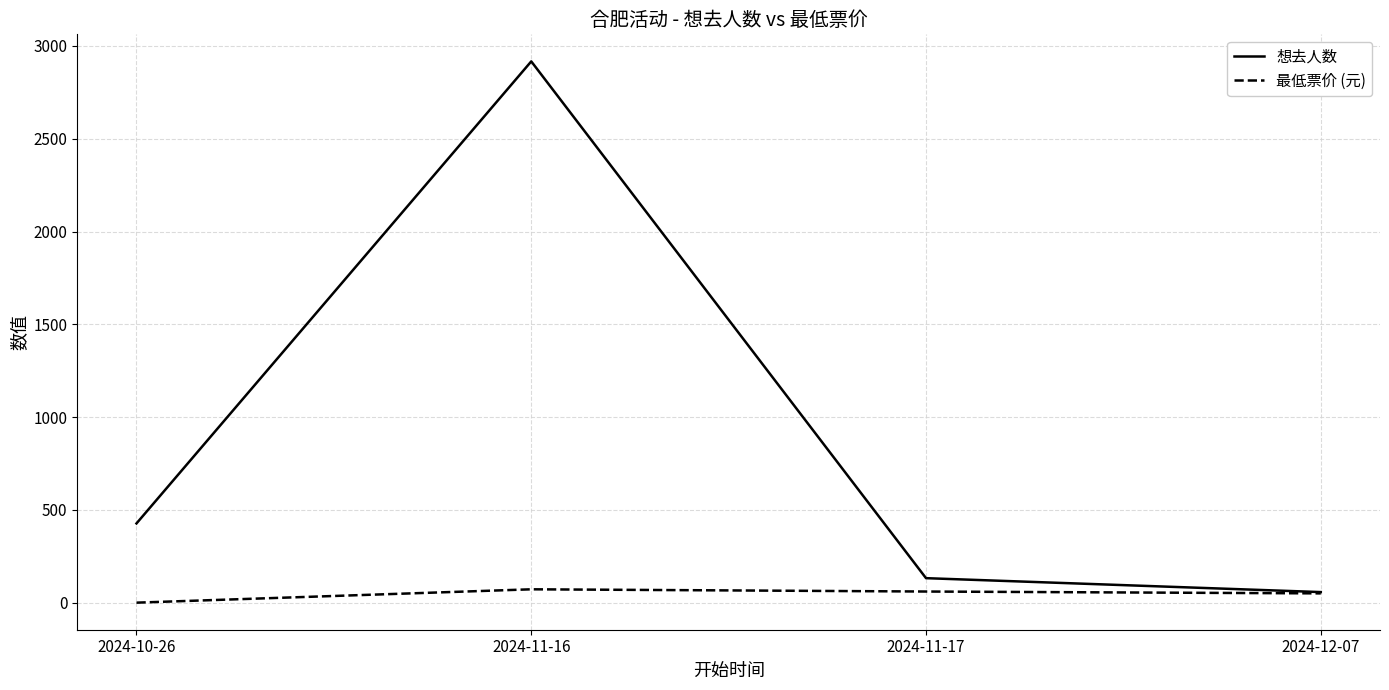

Which series has the largest total across all categories?

想去人数